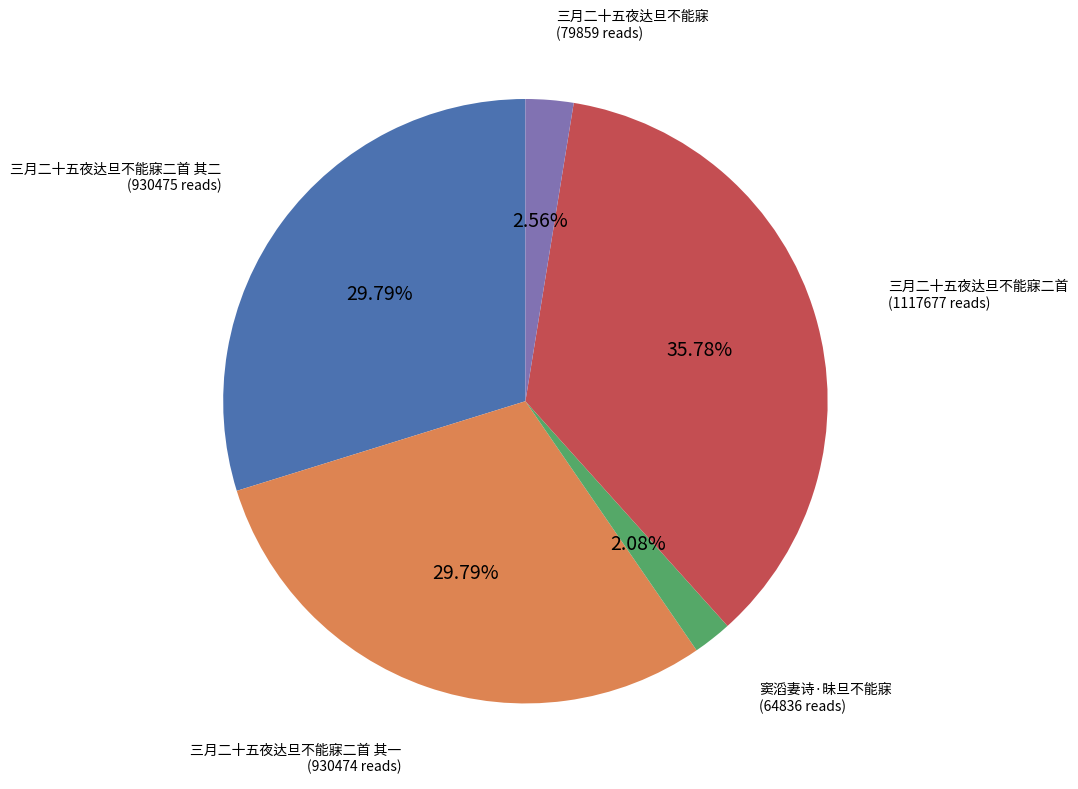

What is the ratio of the value at 窦滔妻诗·昧旦不能寐 to the value at 三月二十五夜达旦不能寐二首 其二?

0.1